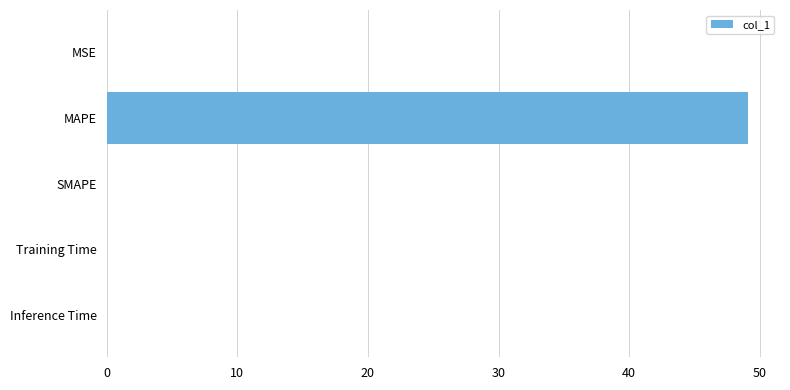

Which label corresponds to the largest value in the chart?

MAPE